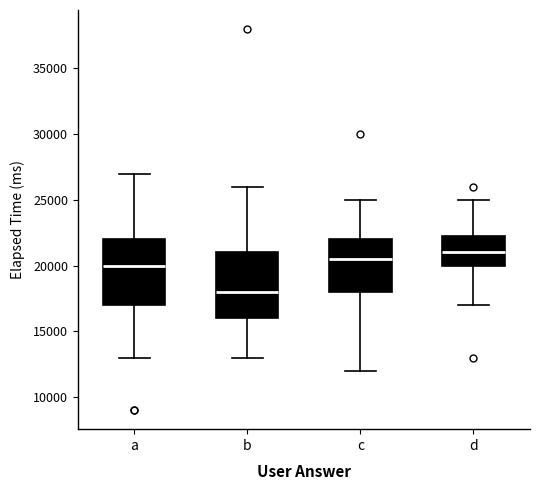

Which box has the lowest median line?

b